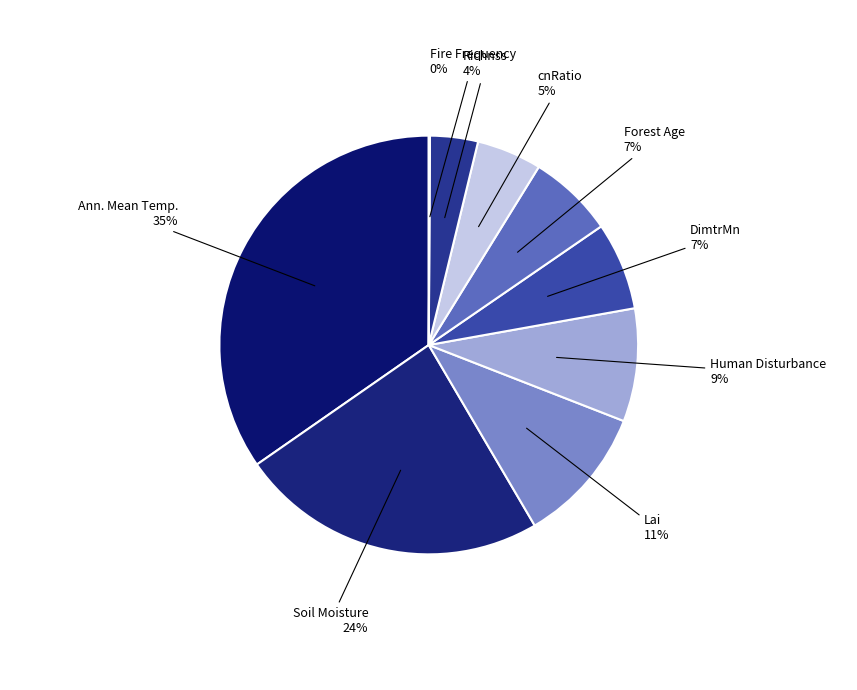

Is it true that Soil Moisture is 34% of the pie?

False